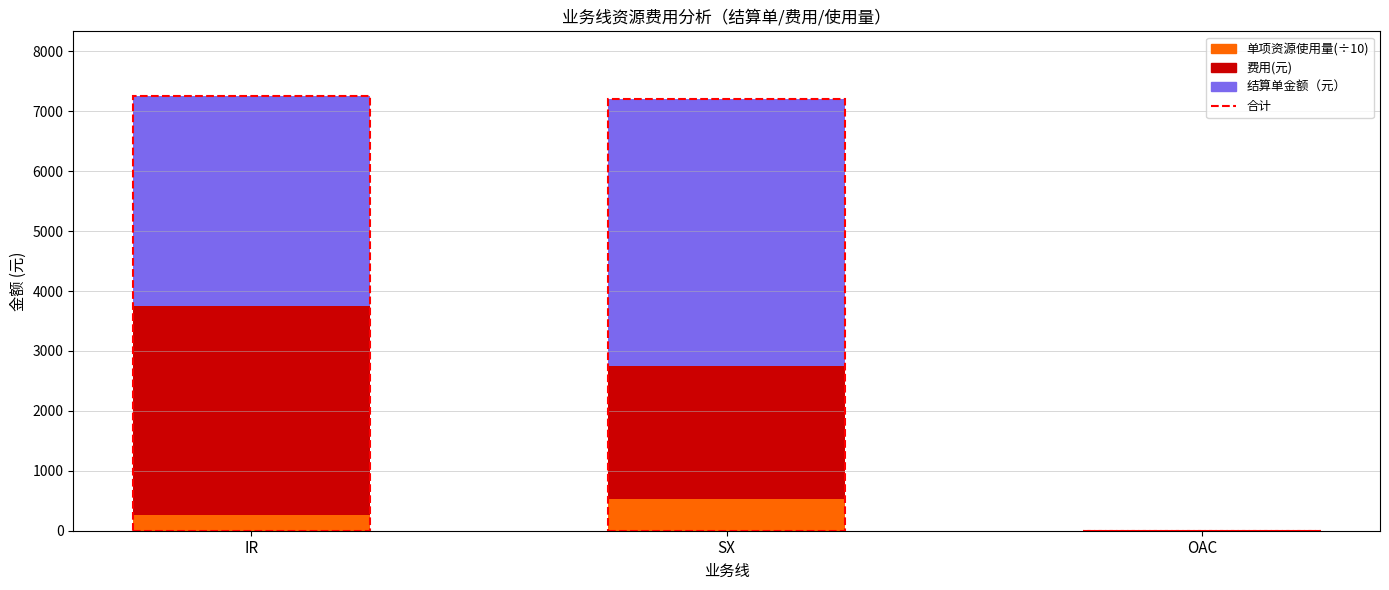

What is the total value across all series at OAC?

0.2